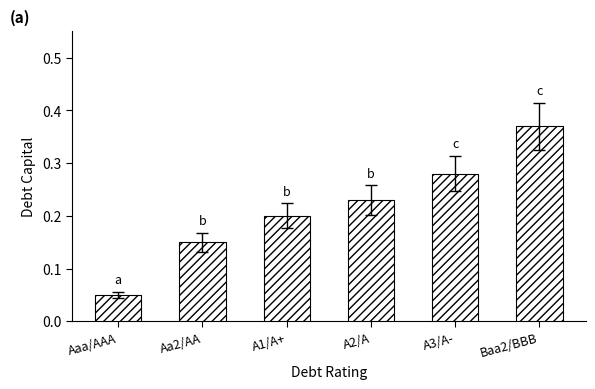

The value at A2/A is 0.2. True or false?

True